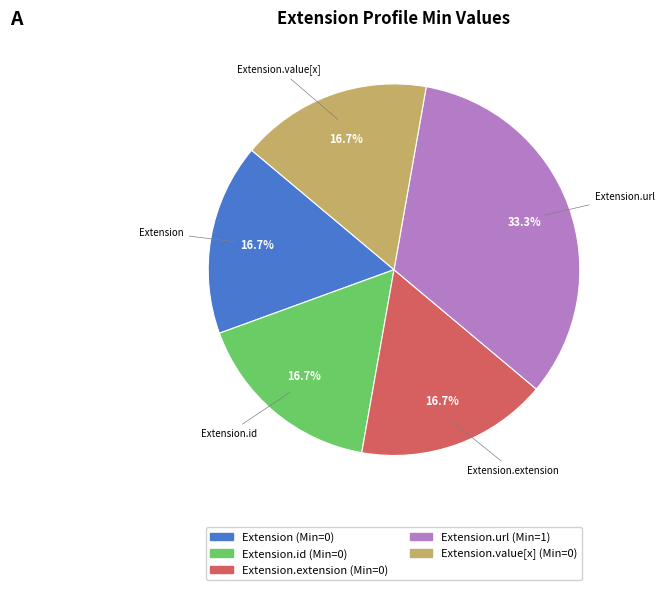

Is there any slice that represents more than half of the pie?

No